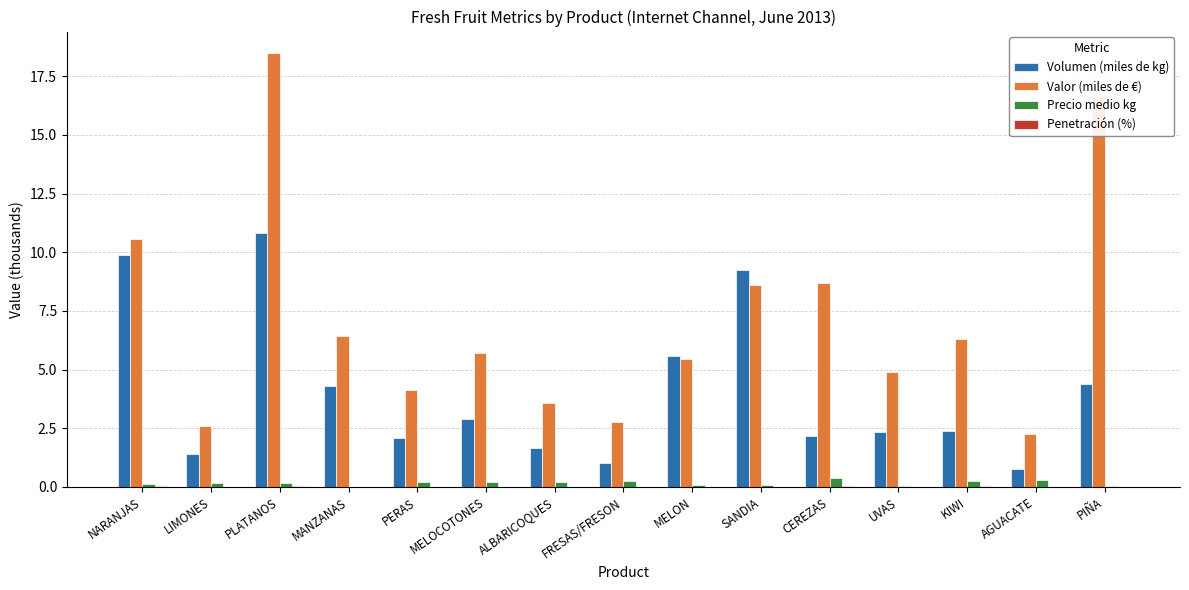

Which series changed the most between PLATANOS and FRESAS/FRESON?

Valor (miles de €)